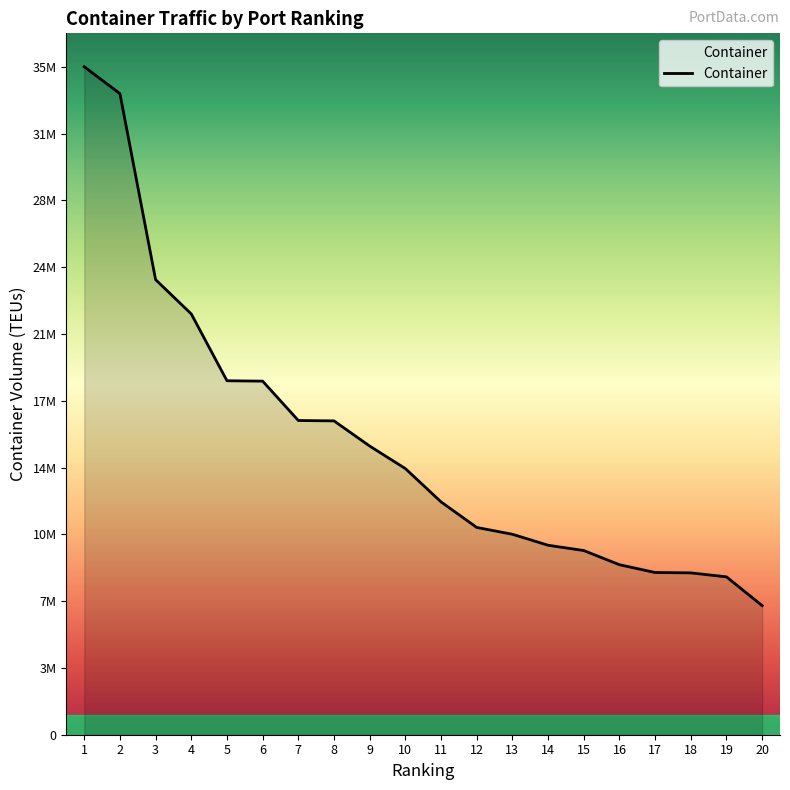

Does the chart display data point markers on the line(s)?

No